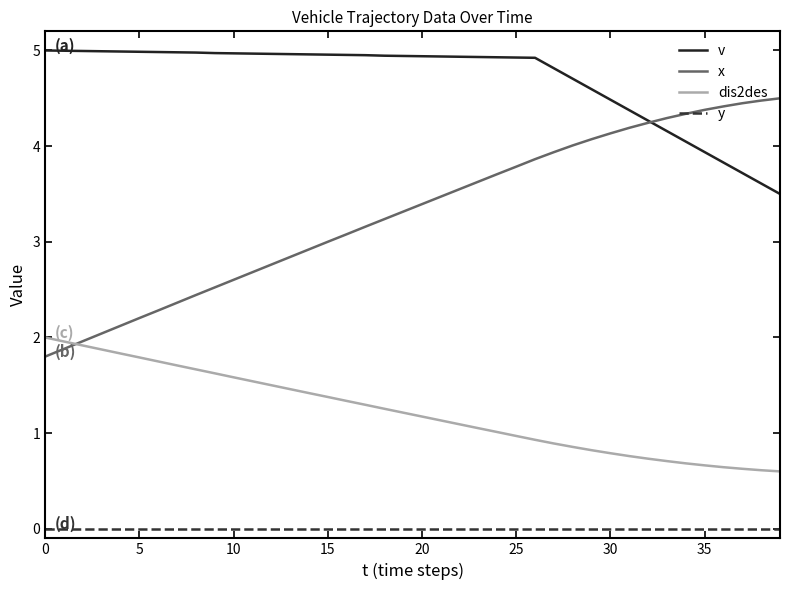

True or false: x and y intersect in this chart.

False